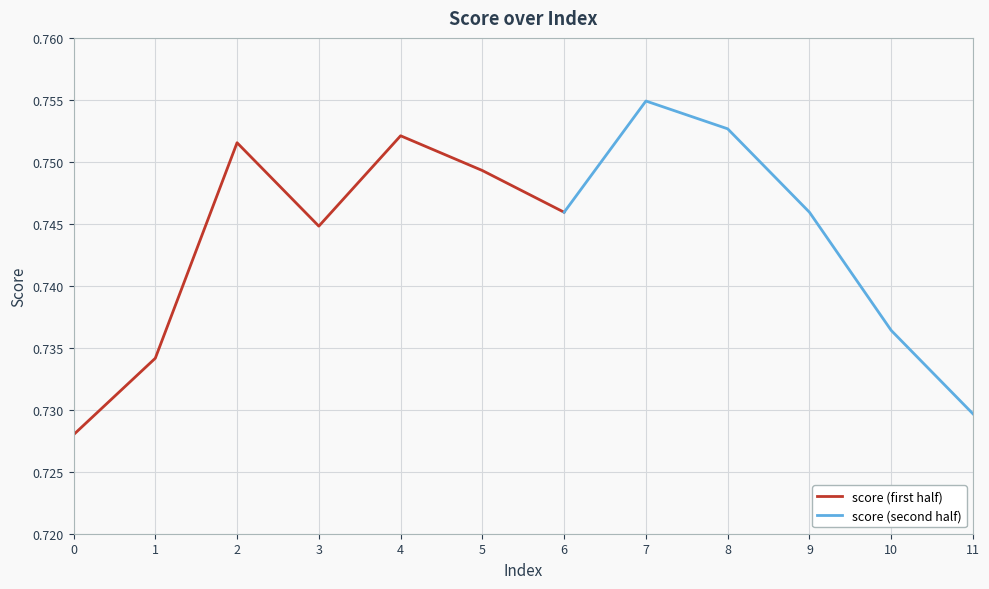

What is the value of the 12th point from the left?

0.7